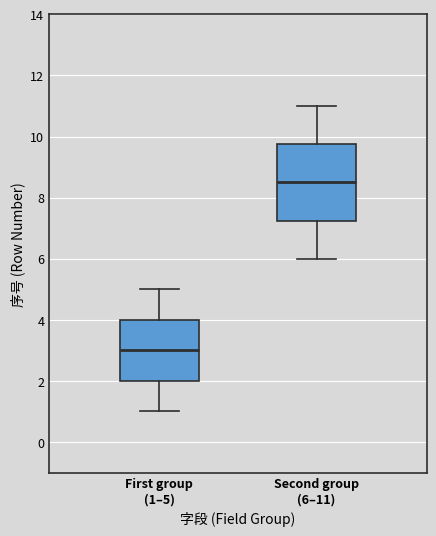

Which box has the lowest median line?

First group (1–5)